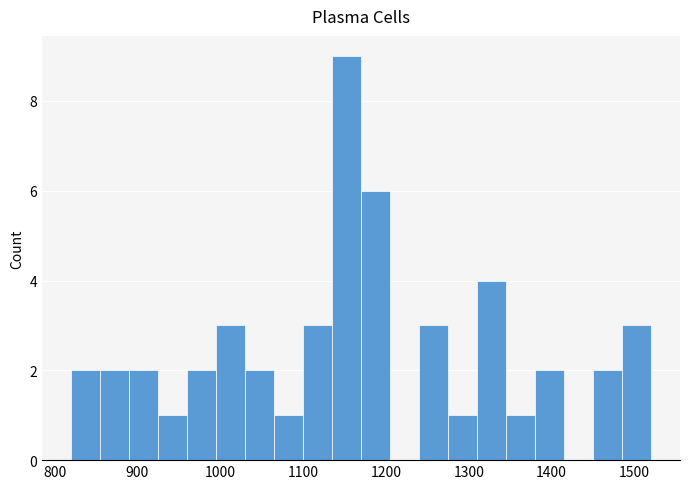

Around what value on the x-axis is the tallest bar? Give the approximate position of its centre, as read against the axis.

1150